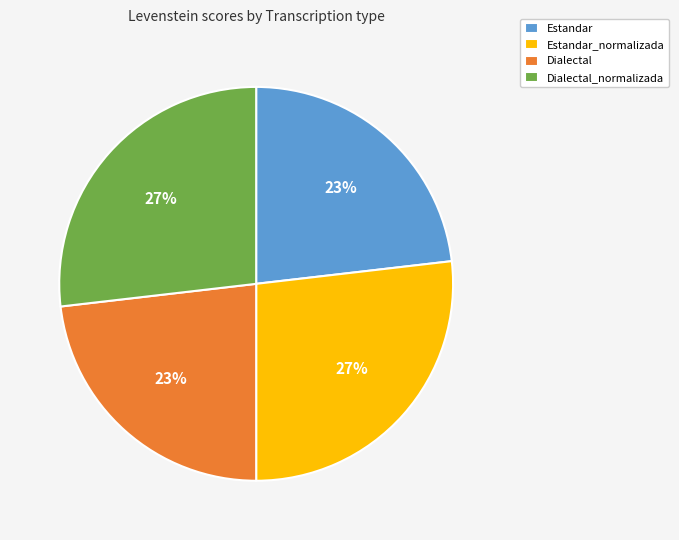

True or false: Estandar accounts for 33% of the total.

False